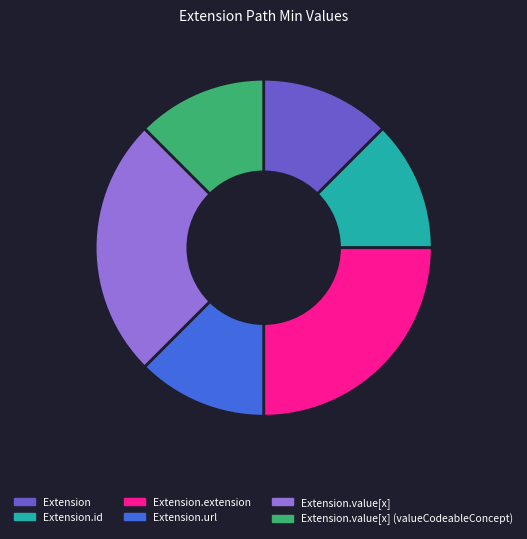

Combined, do Extension.value[x] (valueCodeableConcept) and Extension.id account for over 50%?

No